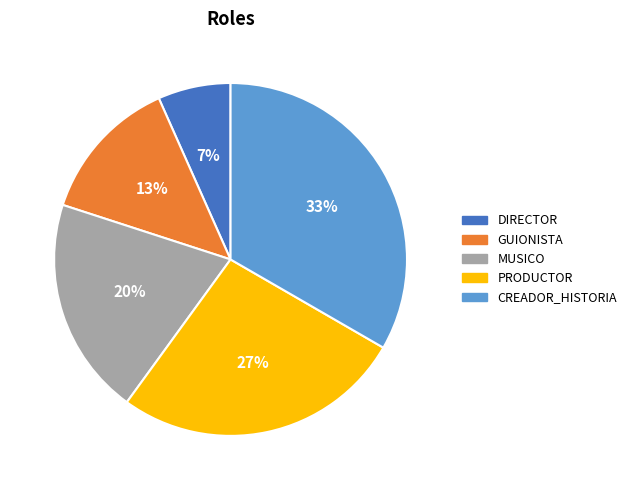

Is the sum of MUSICO and CREADOR_HISTORIA greater than half?

Yes